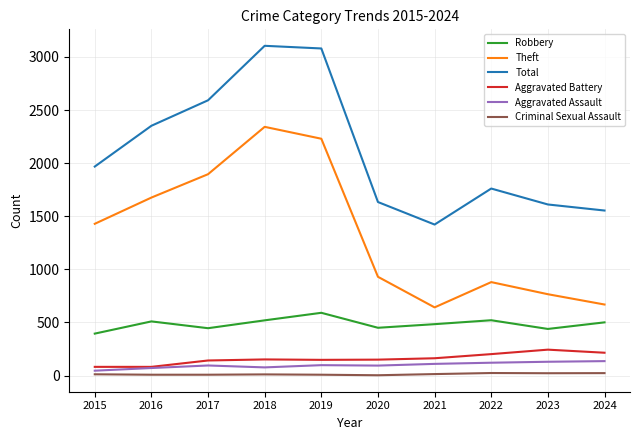

Between 2018 and 2021, which series saw the biggest shift?

Theft